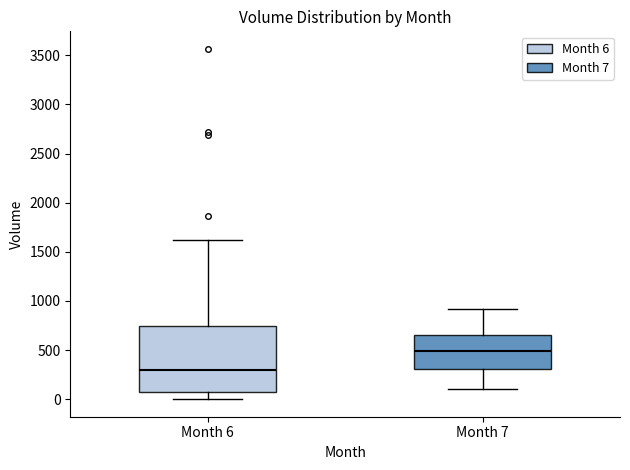

Where is the upper edge of the box for Month 7 on the y-axis? The values are not printed on the chart, so give them approximately, as read against the axis.

650